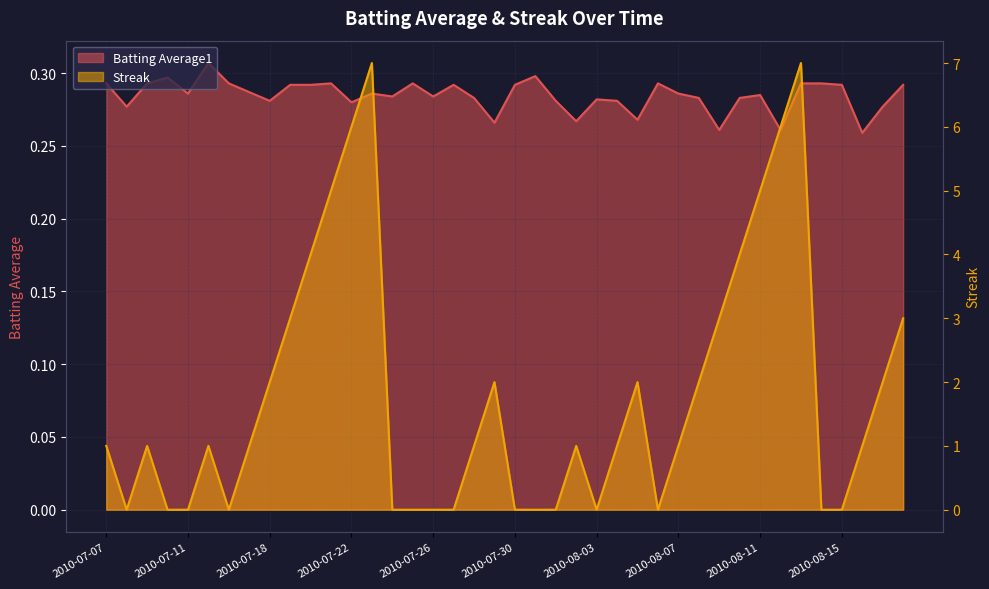

Which series has the largest total across all categories?

Streak